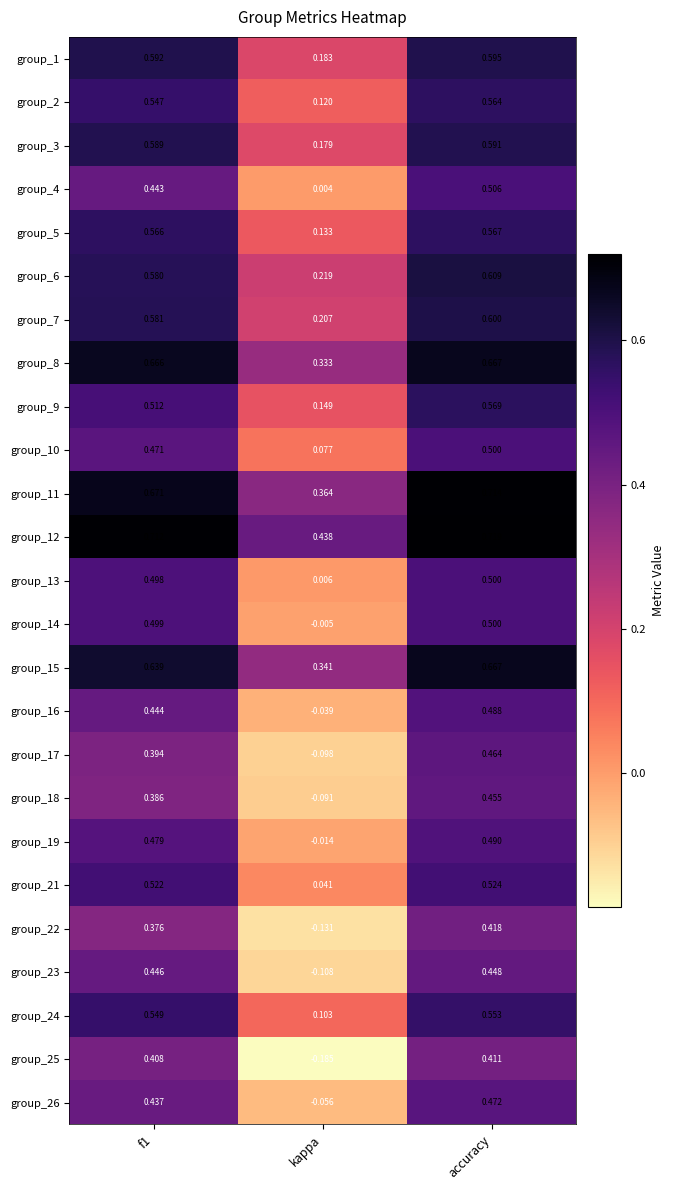

Where is group_19 nearest to the value 0?

kappa